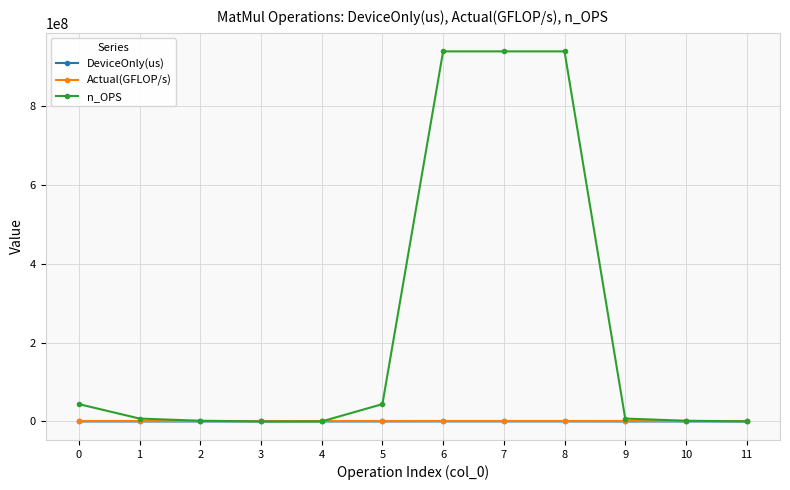

Which series has the largest total across all categories?

n_OPS